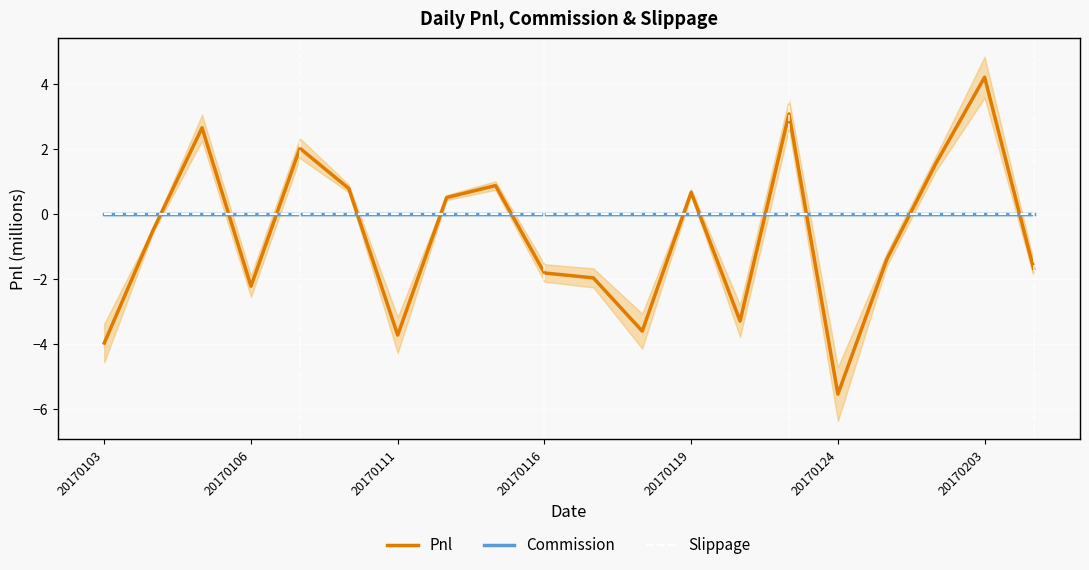

Which has a higher value, 20170119 or 15?

20170119